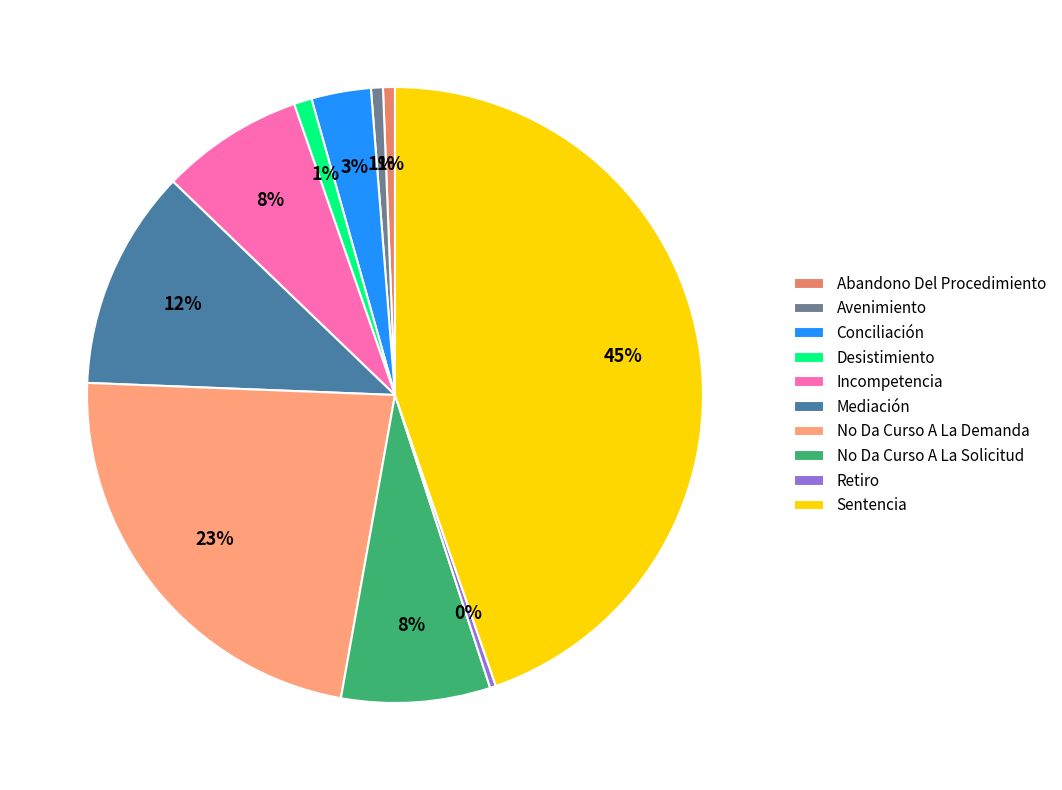

To the nearest percent, what percentage of the pie is No Da Curso A La Demanda?

23%